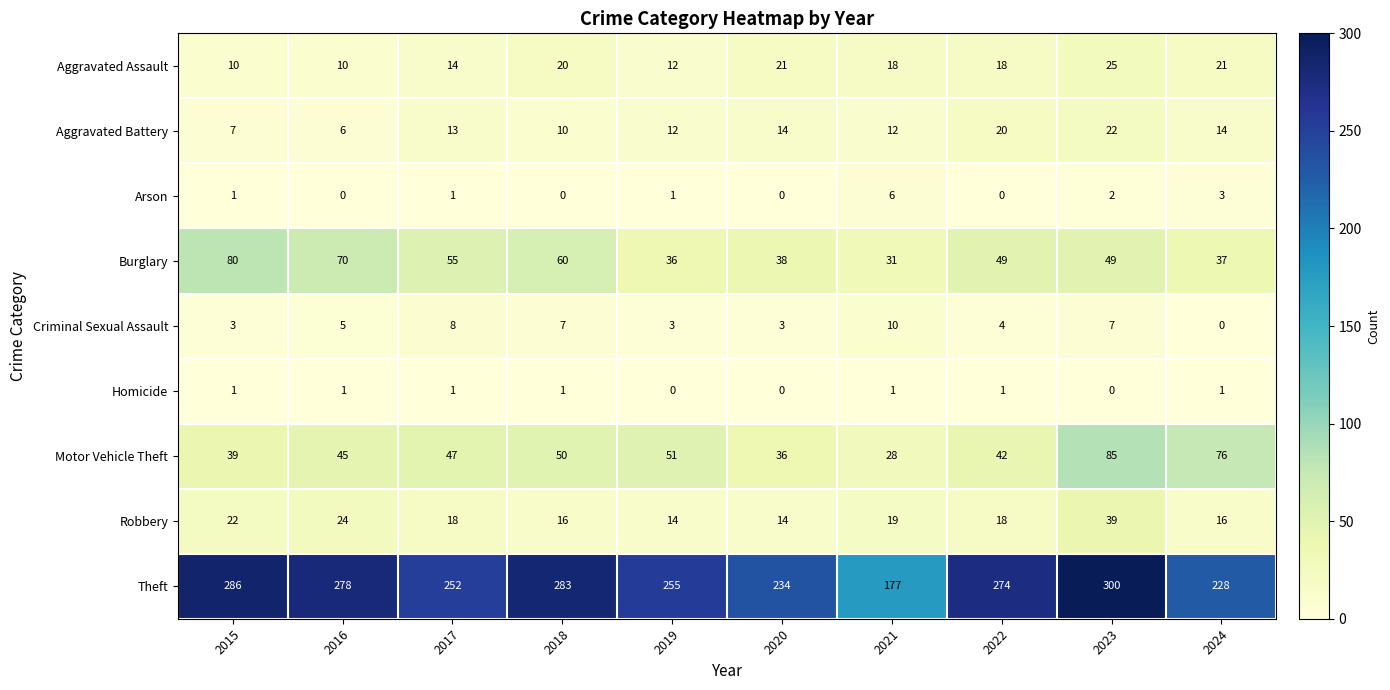

Between 2016 and 2017, which series saw the biggest shift?

Theft